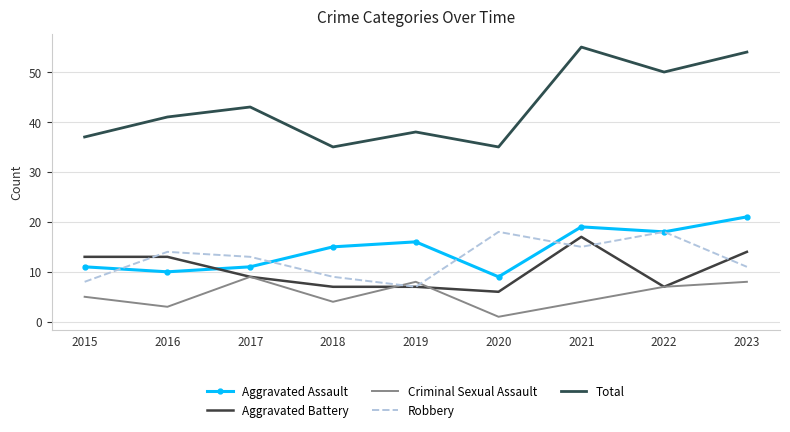

At which category does Total reach its first local peak?

2017